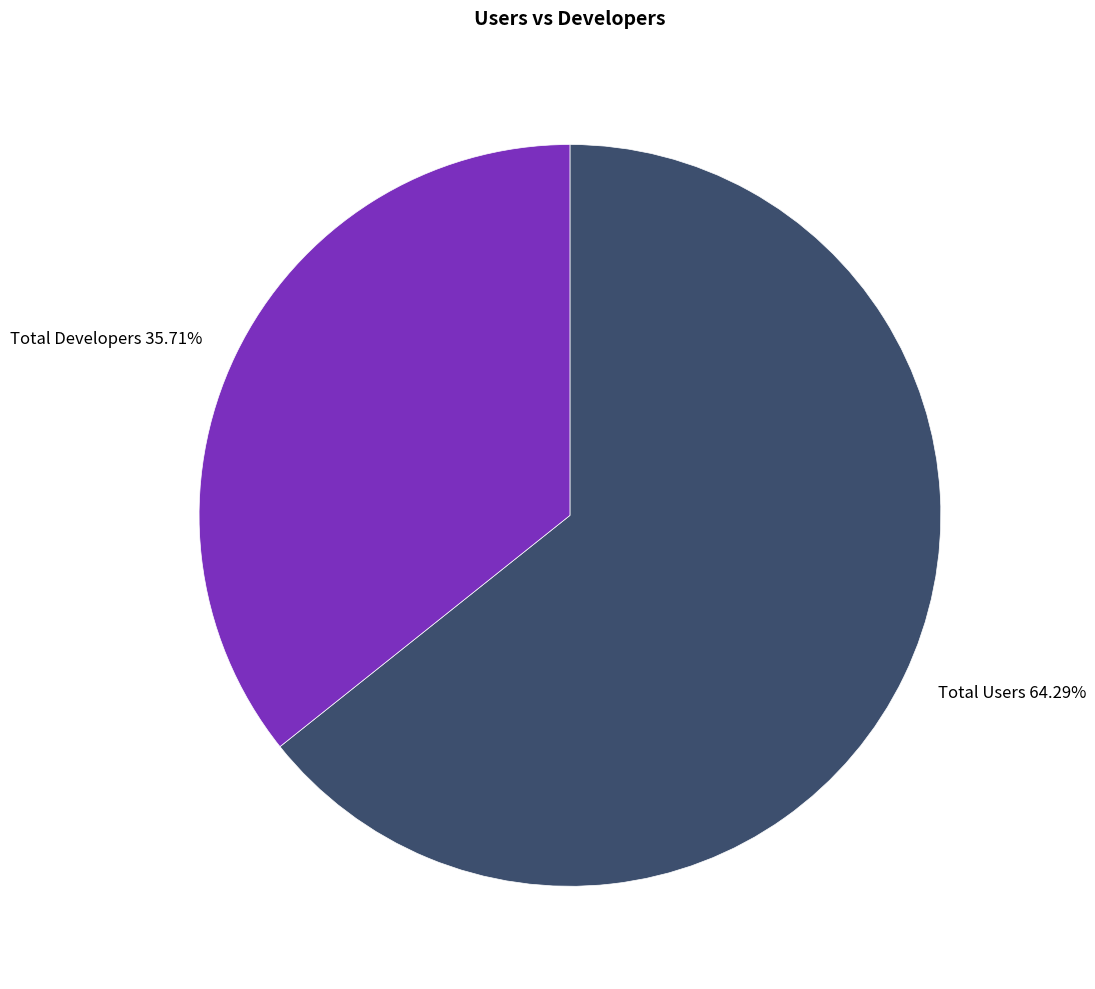

Is there a majority slice in this chart?

Yes